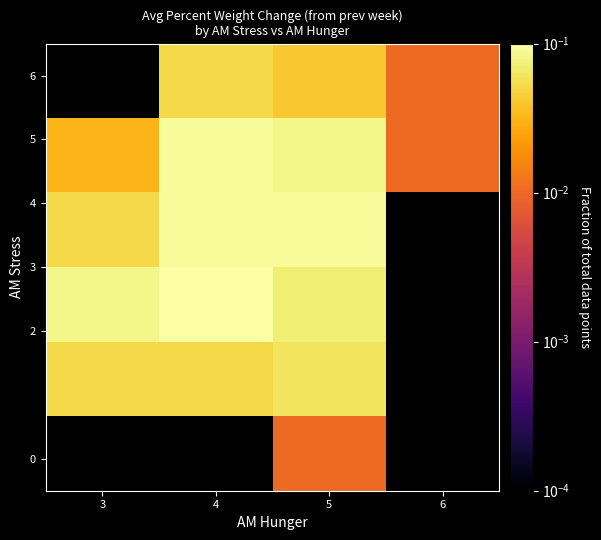

What is the difference between the highest and lowest values at 3?

0.1